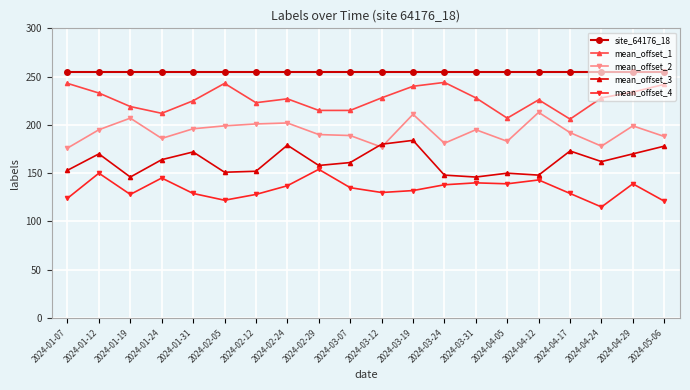

What is the difference between the maximum and minimum values in the mean_offset_1 series?

38